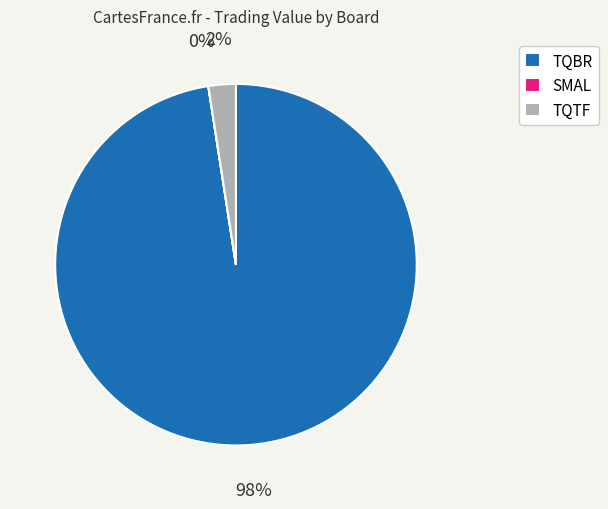

True or false: TQBR accounts for 98% of the total.

True